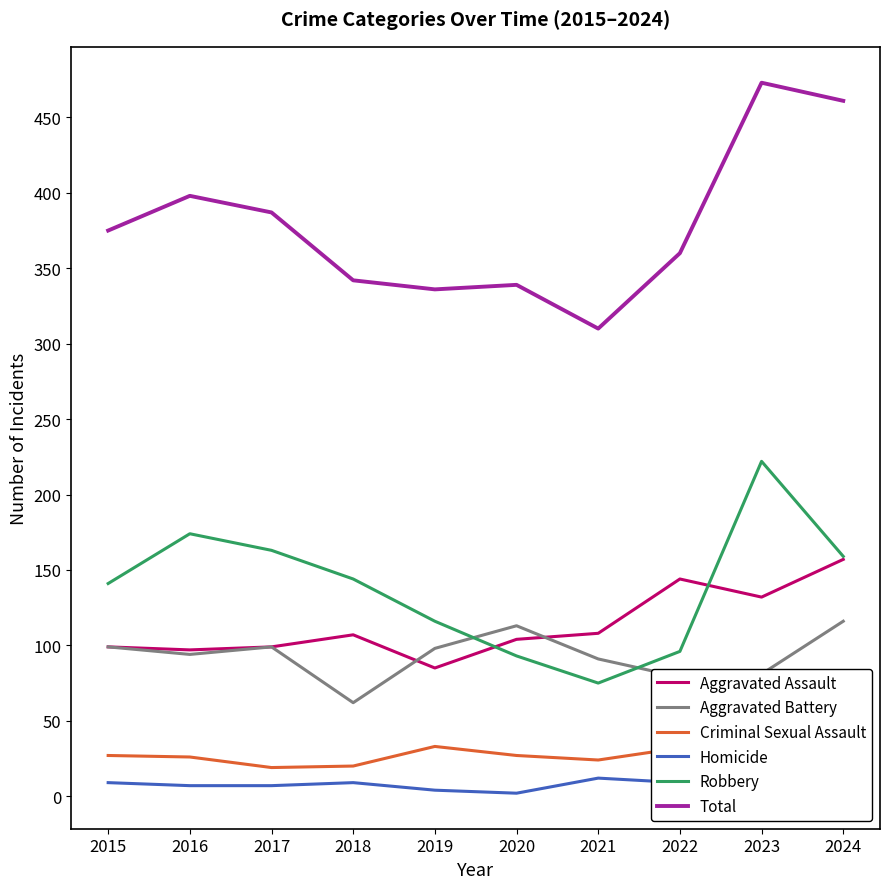

Rank the series by their maximum value, from lowest to highest.

Homicide, Criminal Sexual Assault, Aggravated Battery, Aggravated Assault, Robbery, Total